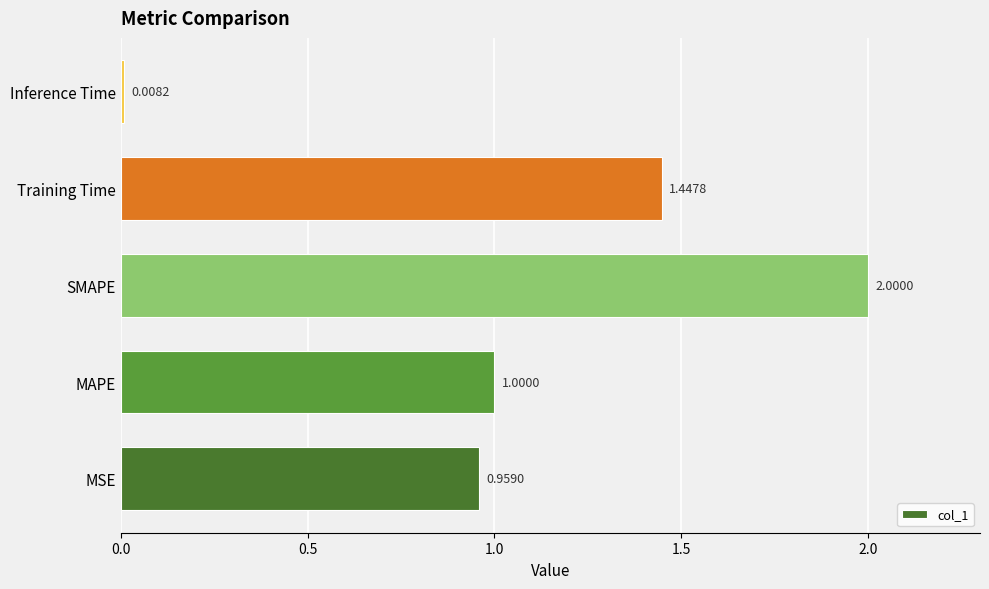

How many bars are there in total?

5